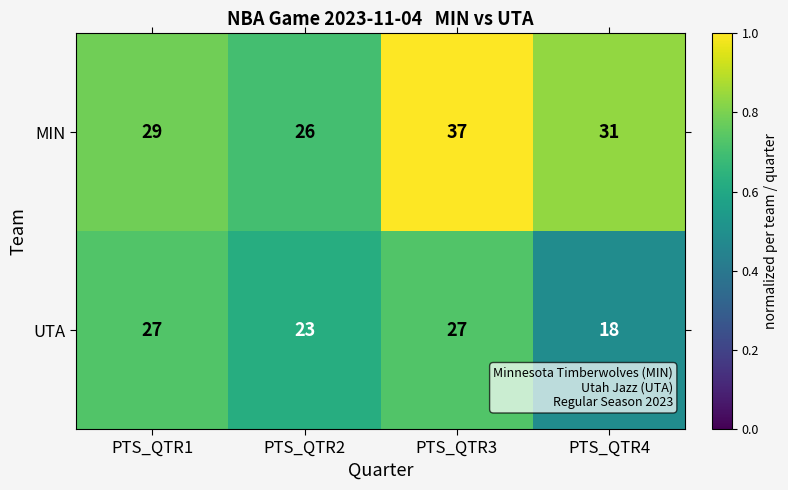

Rank the series by their maximum value, from lowest to highest.

UTA, MIN